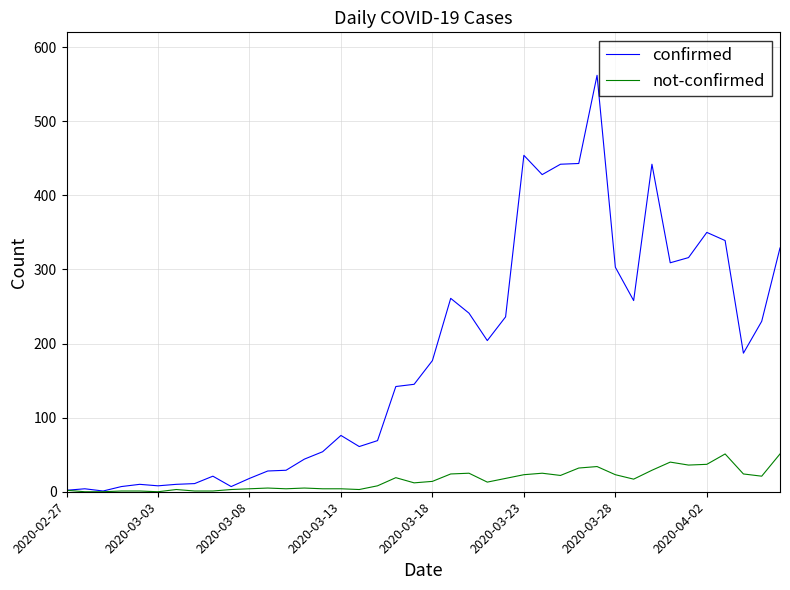

In confirmed, how many points are lower than both neighbors (excluding endpoints)?

9